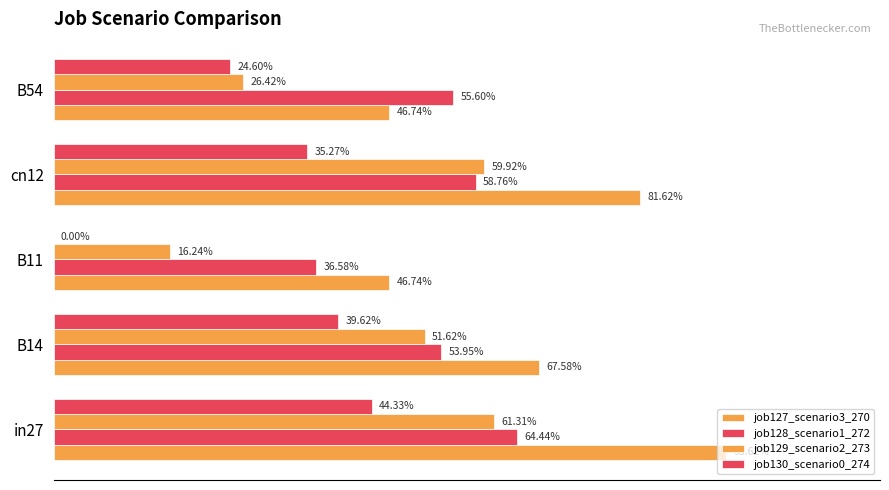

Rank the series by their average value, from highest to lowest.

job127_scenario3_270, job128_scenario1_272, job129_scenario2_273, job130_scenario0_274